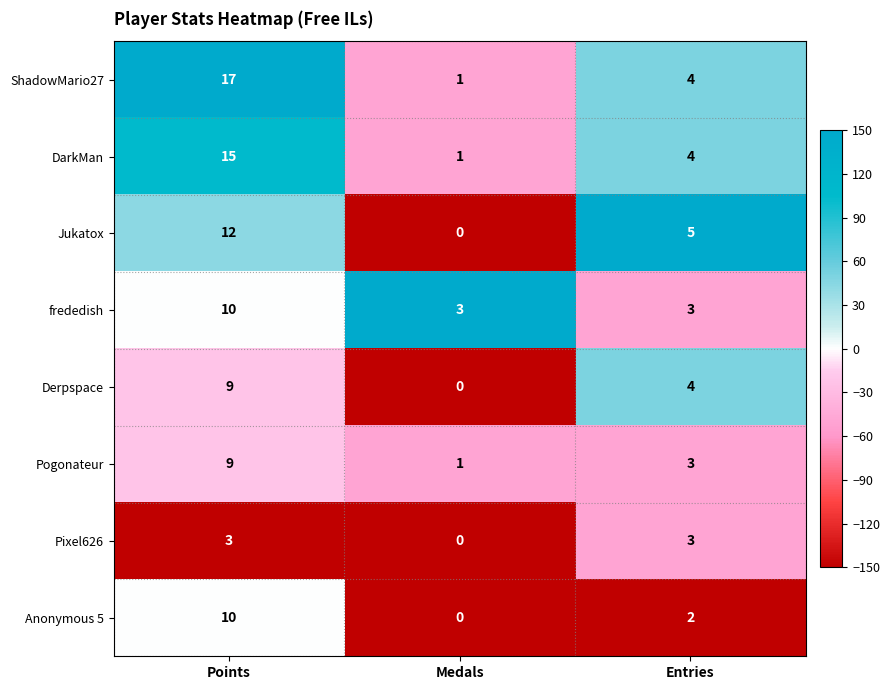

How many series are shown in this chart?

8